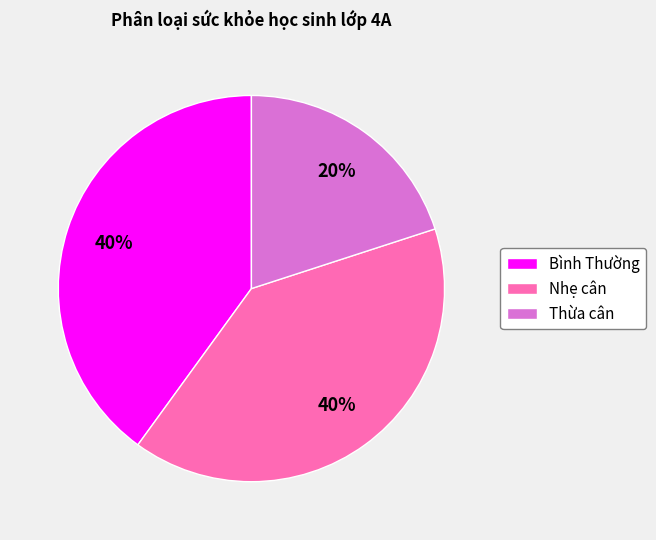

The Thừa cân slice represents 20% of the pie. True or false?

True